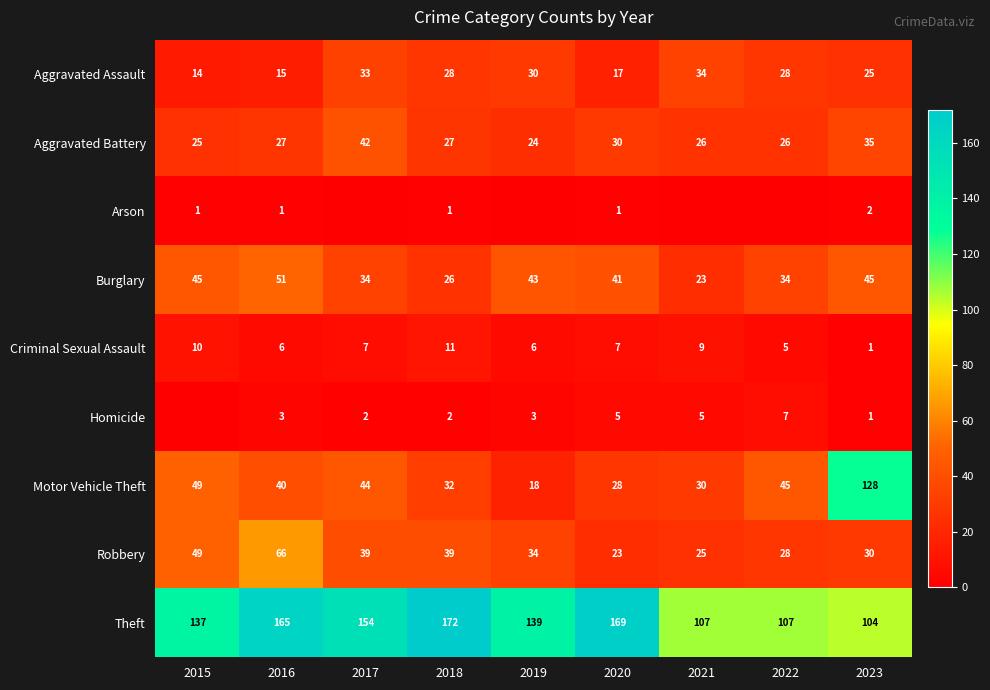

What is the difference between the maximum and minimum values in the Motor Vehicle Theft series?

110